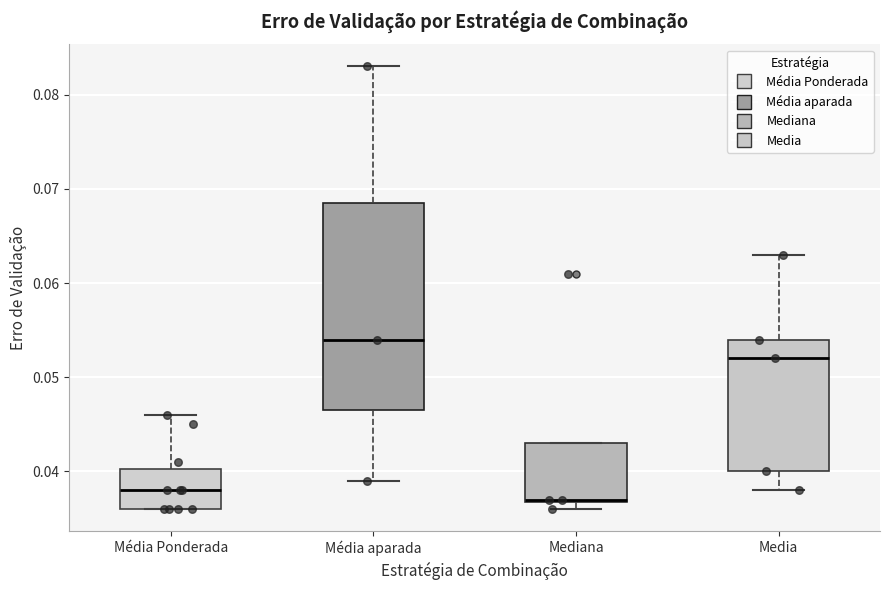

Reading left to right, read every box against the y-axis: the position of its median line, the range the box covers, and the ends of its whiskers. The values are not printed on the chart, so give them approximately, as read against the axis.

Média Ponderada: median 0.038, box 0.036 to 0.040, whiskers 0.036 to 0.046
Média aparada: median 0.054, box 0.047 to 0.069, whiskers 0.039 to 0.083
Mediana: median 0.037, box 0.037 to 0.043, whiskers 0.036 to 0.043
Media: median 0.052, box 0.040 to 0.054, whiskers 0.038 to 0.063